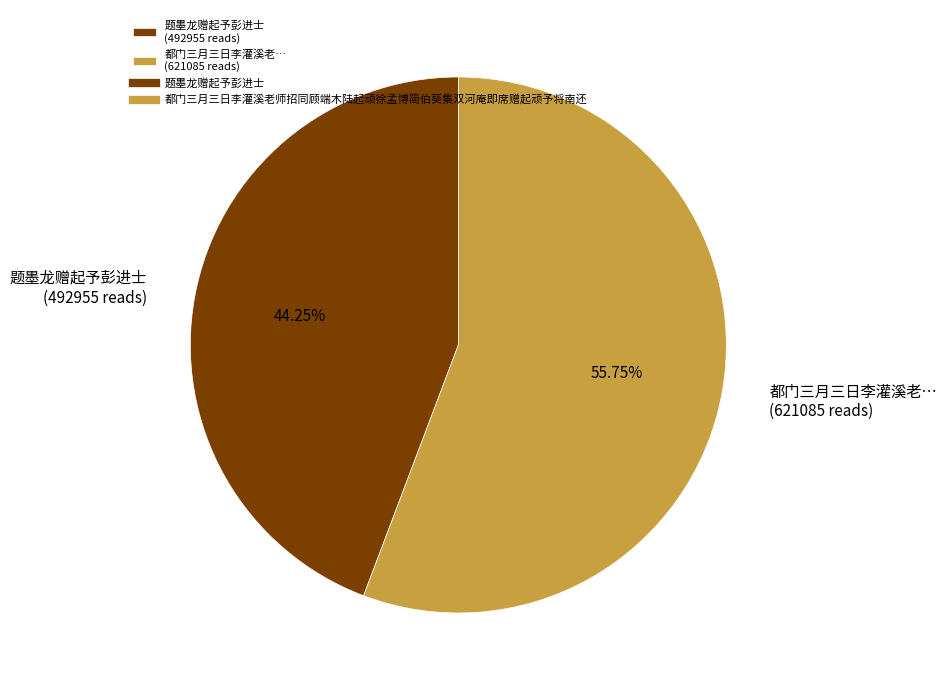

Is the sum of 都门三月三日李灌溪老… (621085 reads) and 题墨龙赠起予彭进士 (492955 reads) greater than half?

Yes